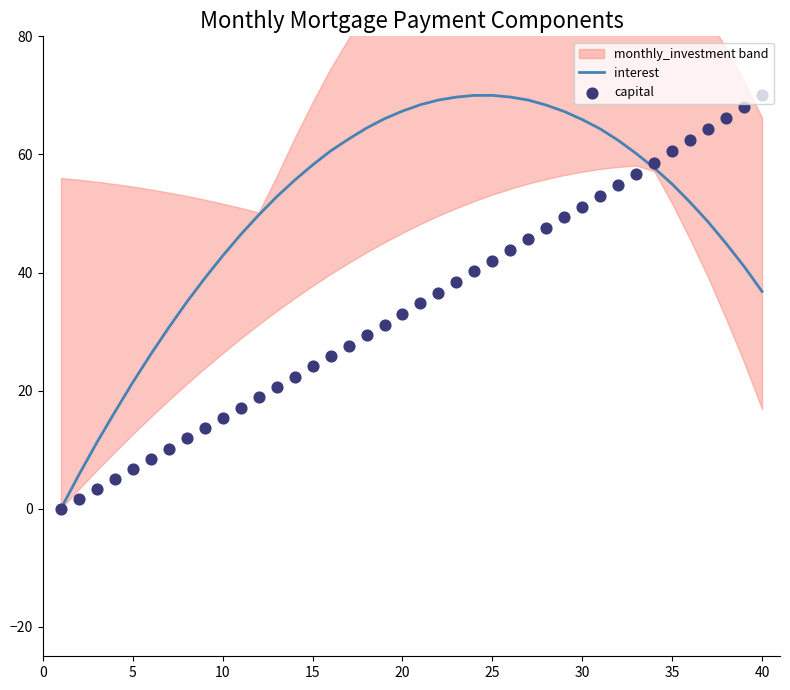

What is the maximum value for interest?

70.0